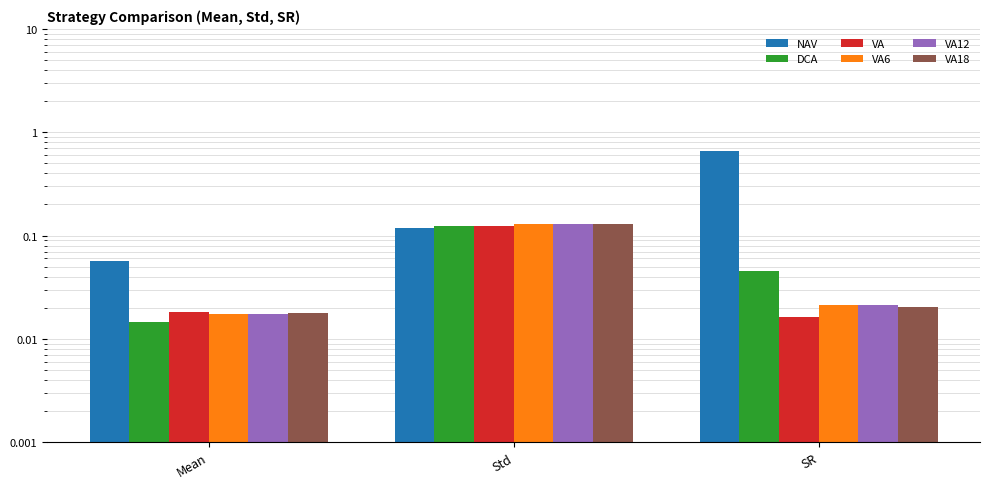

At which label does VA reach its minimum?

SR